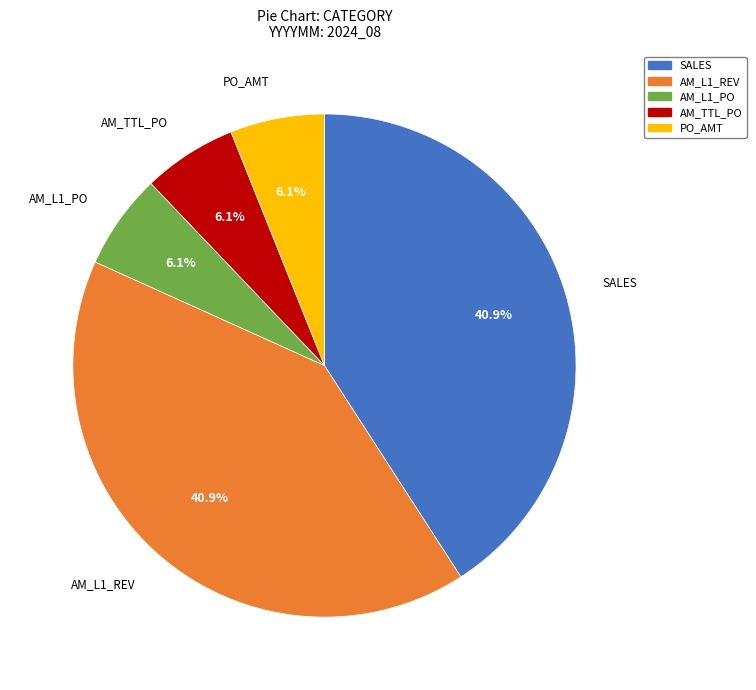

Is it true that PO_AMT is 14% of the pie?

False